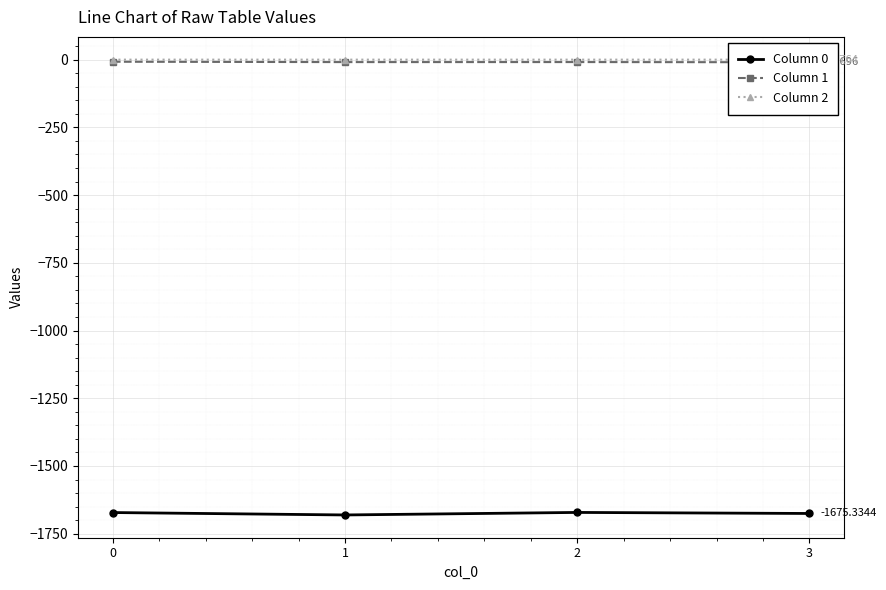

Rank the series at 2 from lowest to highest value.

Column 0, Column 1, Column 2